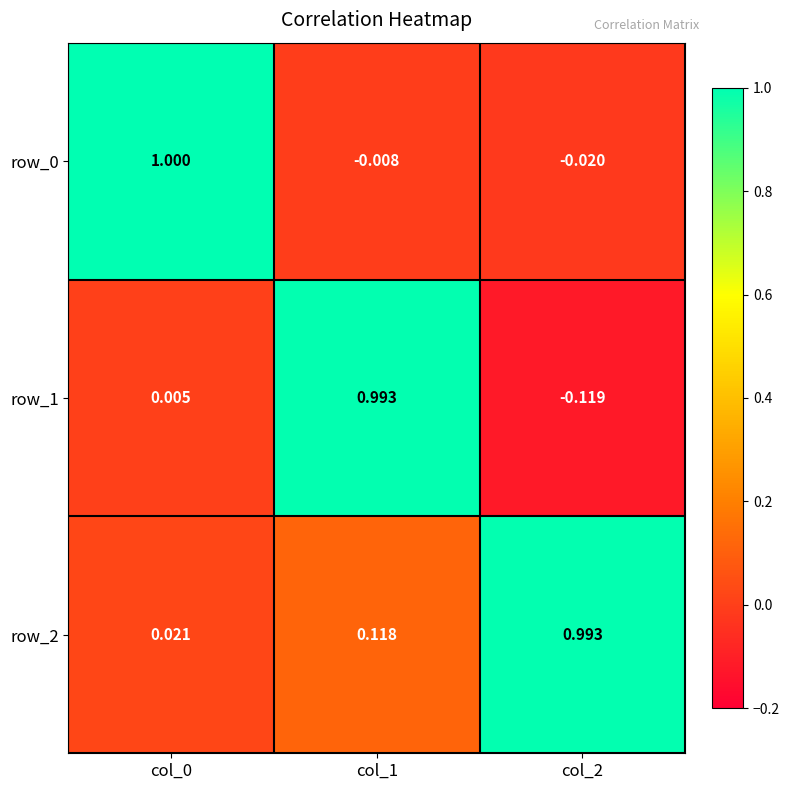

Which series has the largest range (max minus min)?

row_1